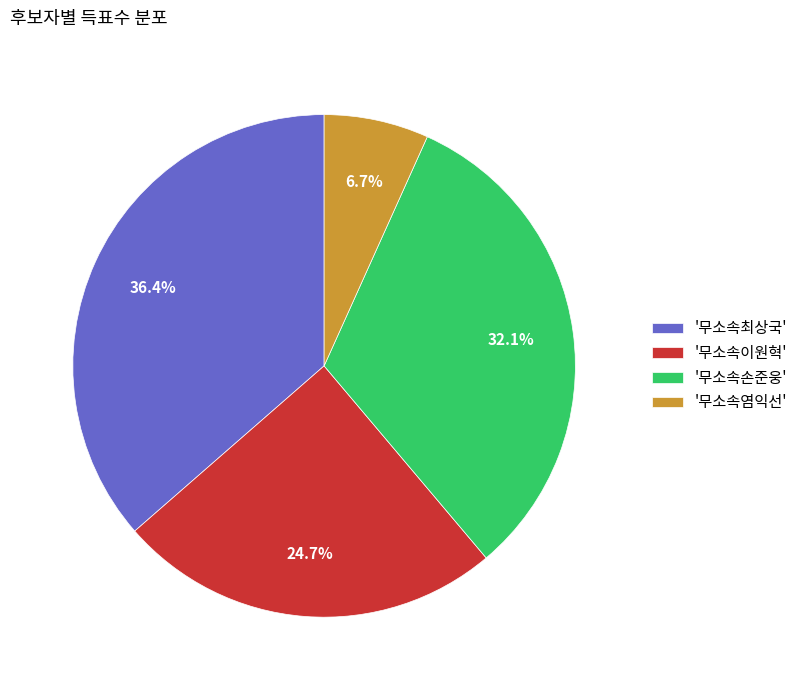

Which category has the smallest portion of the pie?

'무소속염익선'